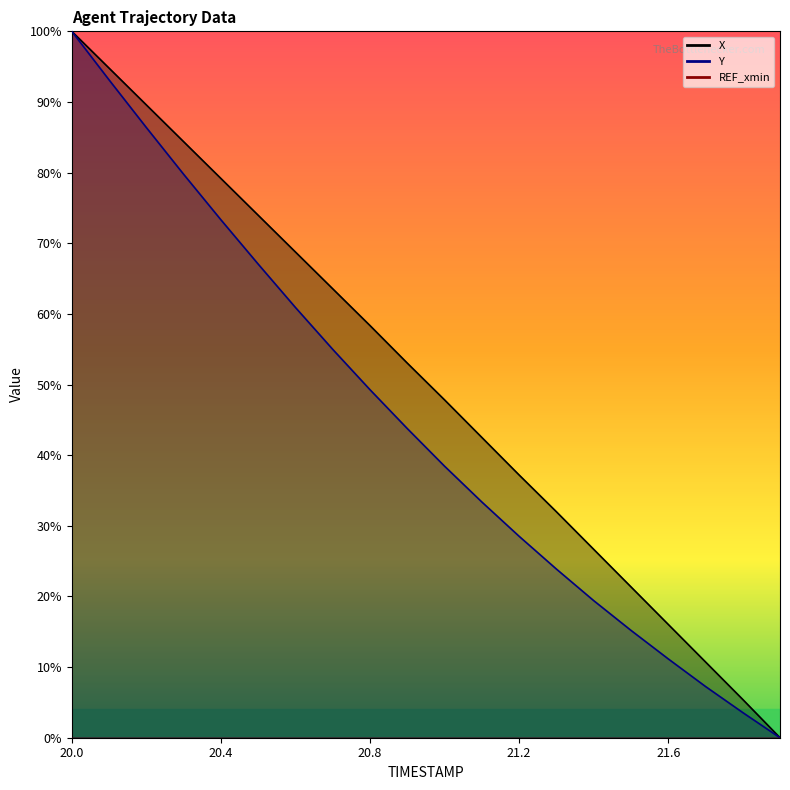

Is the value of Y at 21.0 greater than the value of X at 20.4?

No